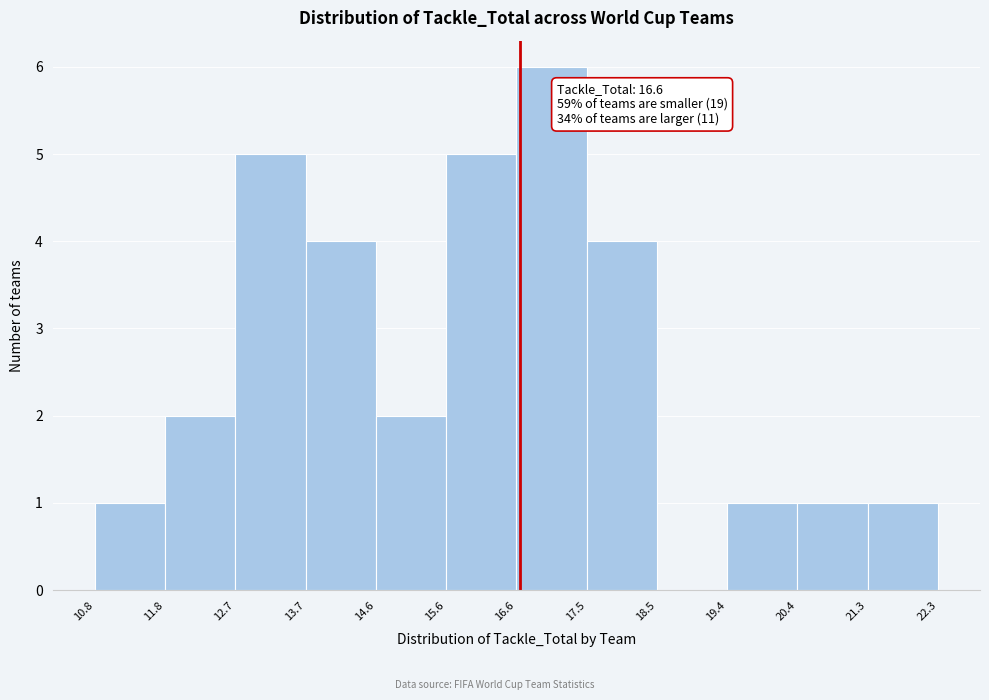

Which range on the x-axis has the tallest bar?

16.6 to 17.5